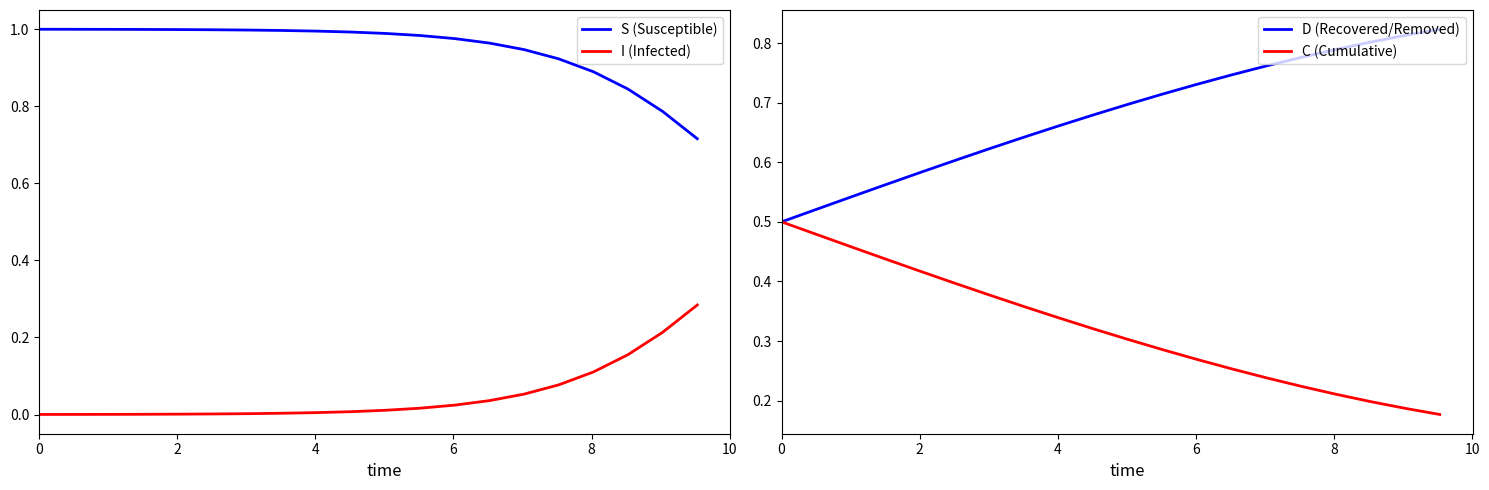

True or false: I (Infected) and S (Susceptible) intersect in this chart.

False